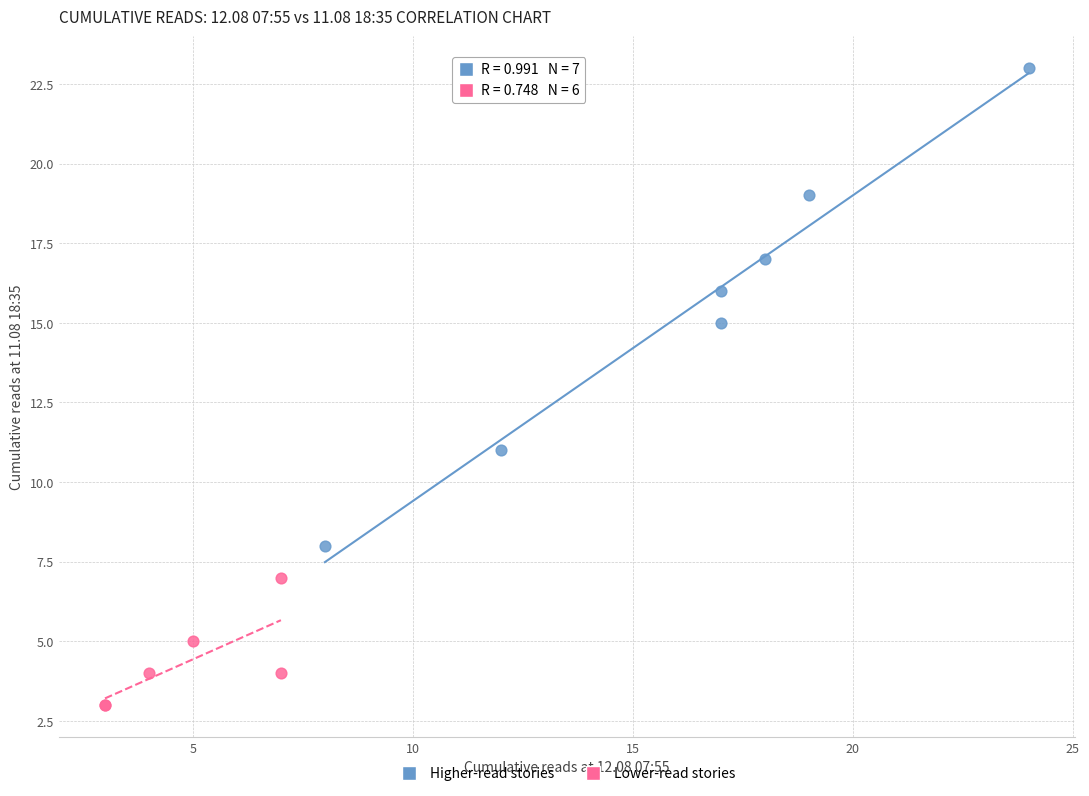

Which series reaches the minimum Y coordinate?

Lower-read stories